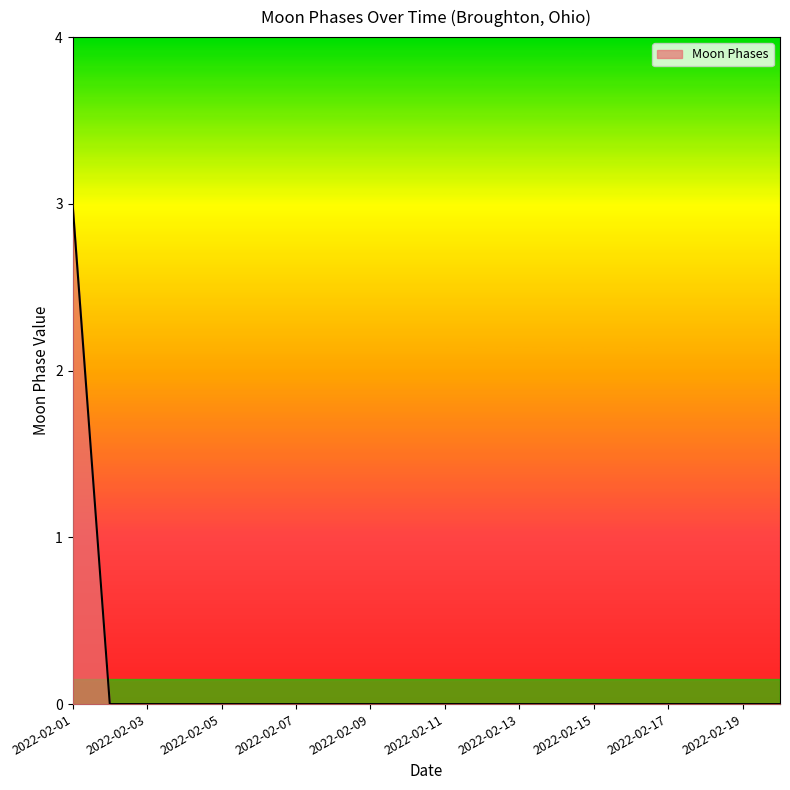

How many values are between 0 and 1?

19